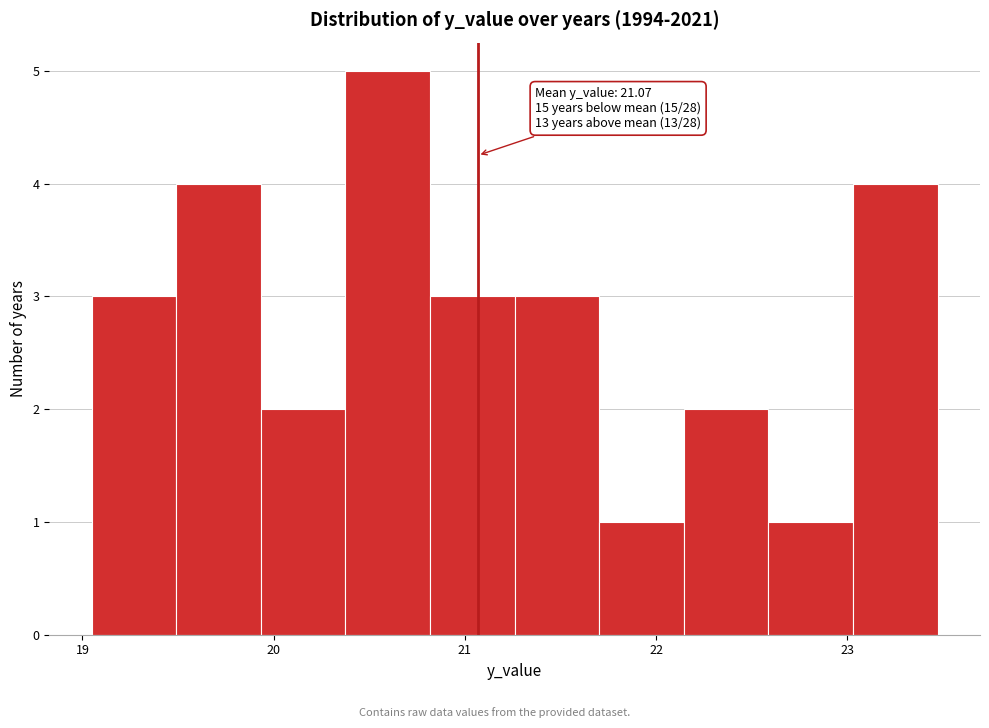

Over which range of the x-axis is the bar tallest?

20.4 to 20.8